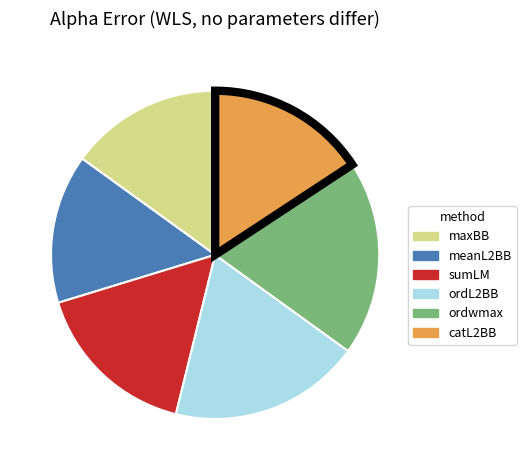

Which has a higher value, ordwmax or sumLM?

ordwmax